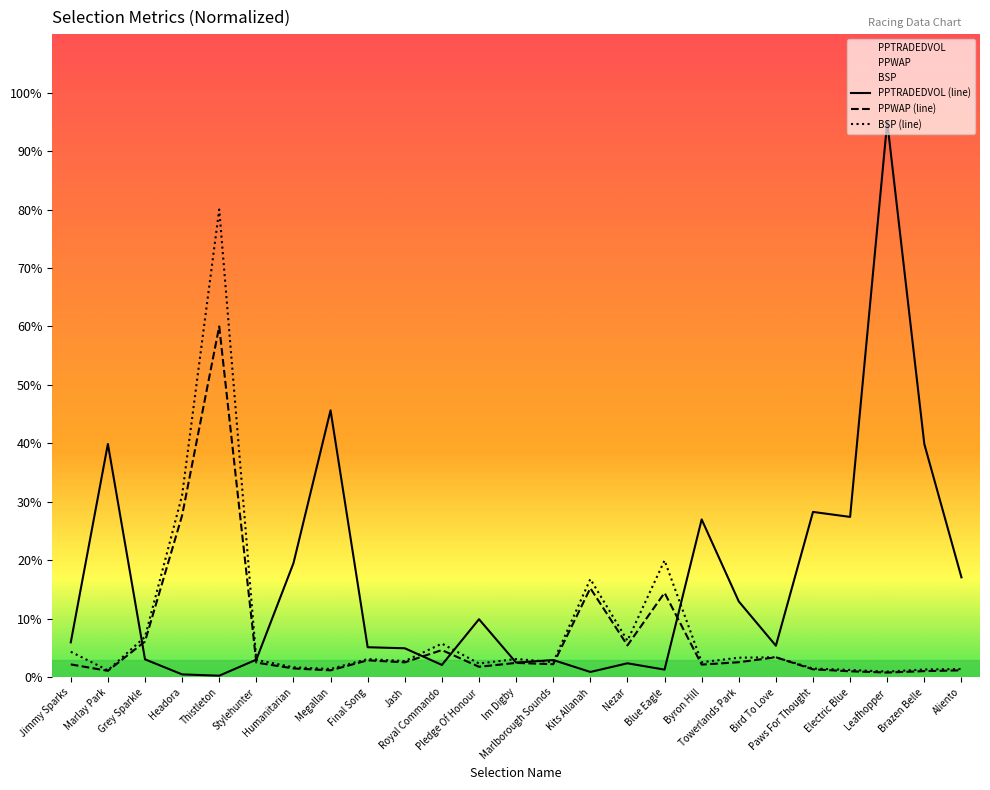

What are all the series names shown in the legend?

PPWAP, PPTRADEDVOL, BSP